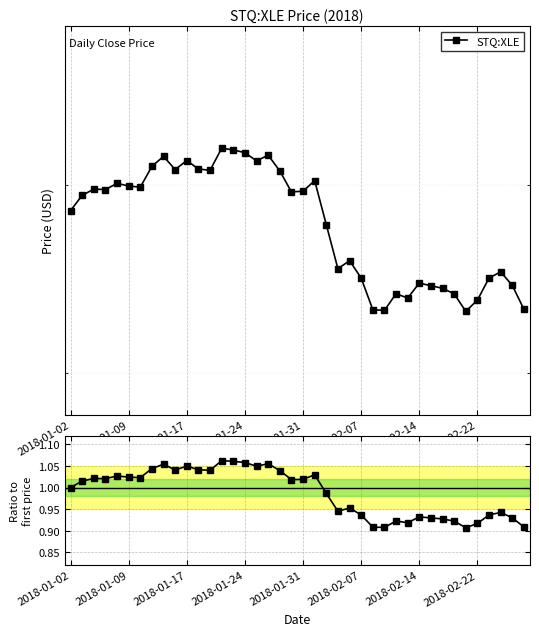

What is the lowest value of the STQ:XLE series?

53.1